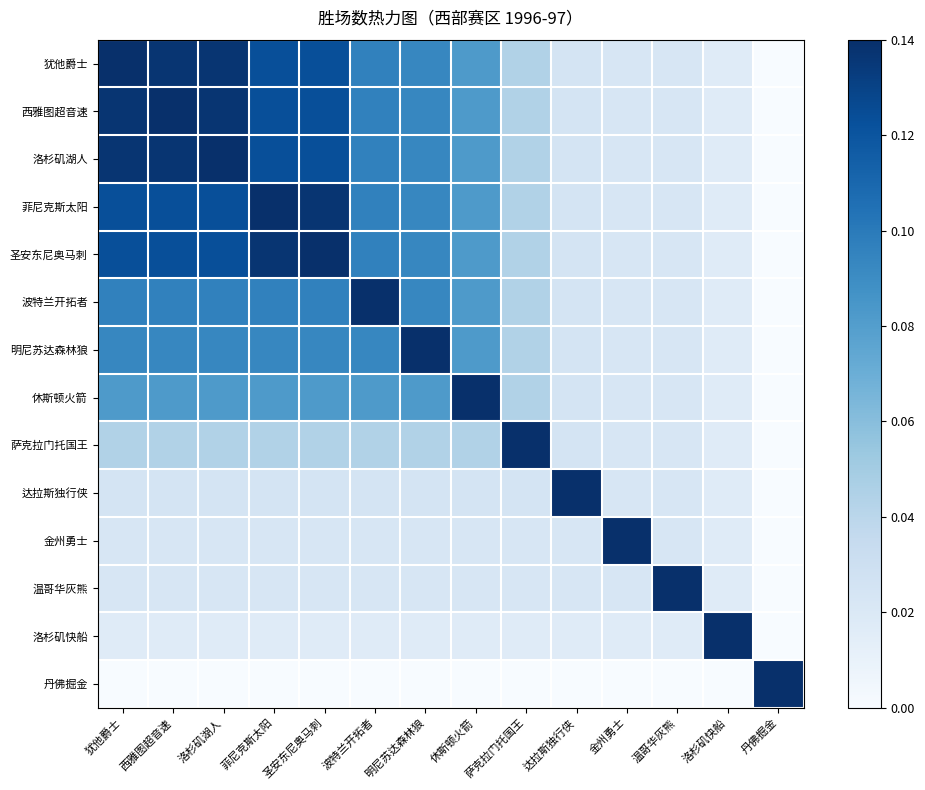

Which series has the largest range (max minus min)?

犹他爵士